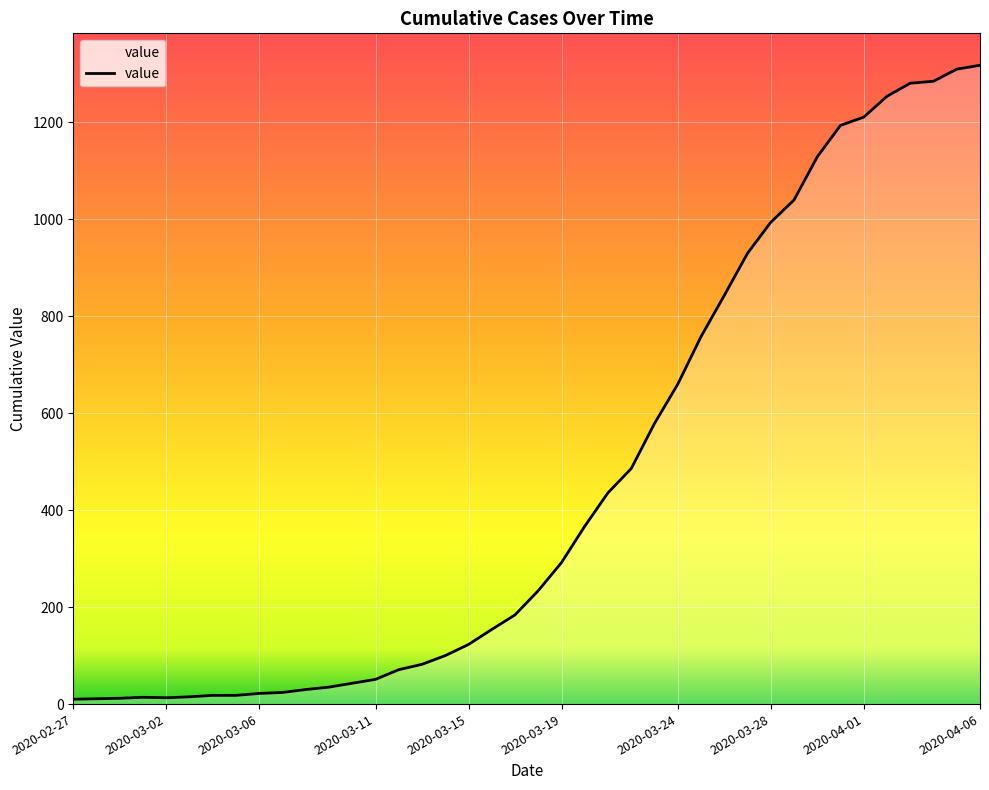

What is the maximum value shown in the chart?

1318